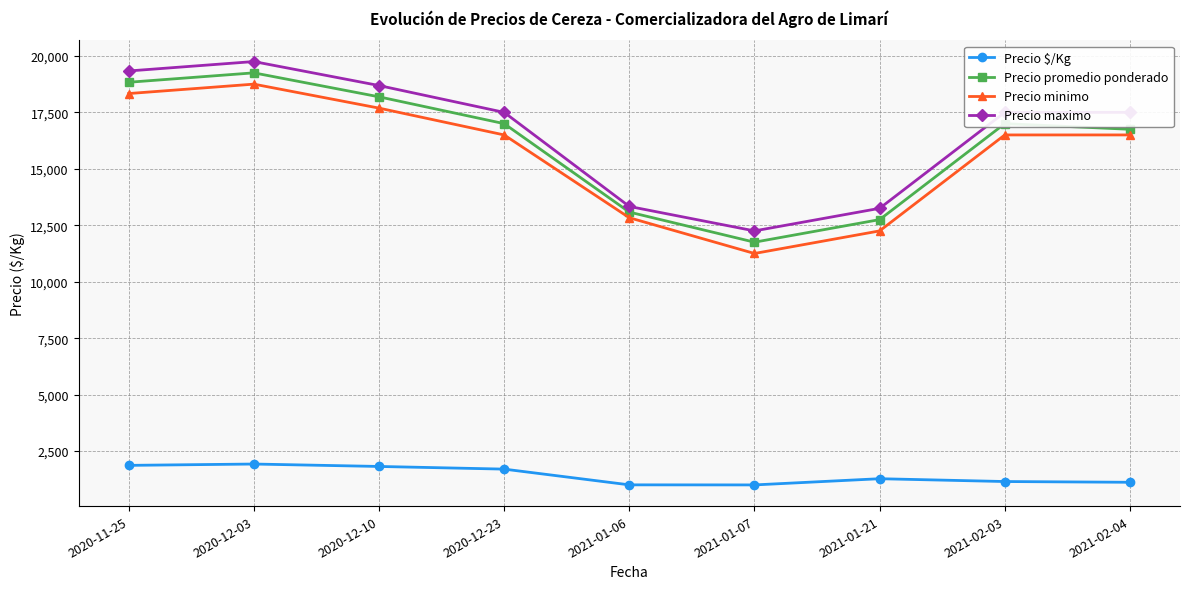

What is the minimum value shown in the chart?

1000